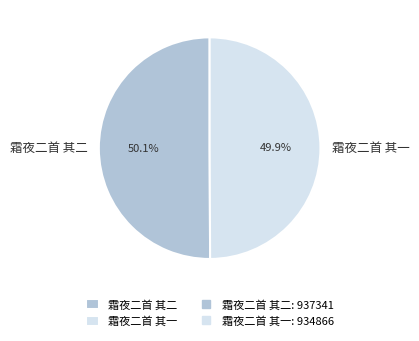

What portion of the pie excludes 霜夜二首 其一?

50.1%